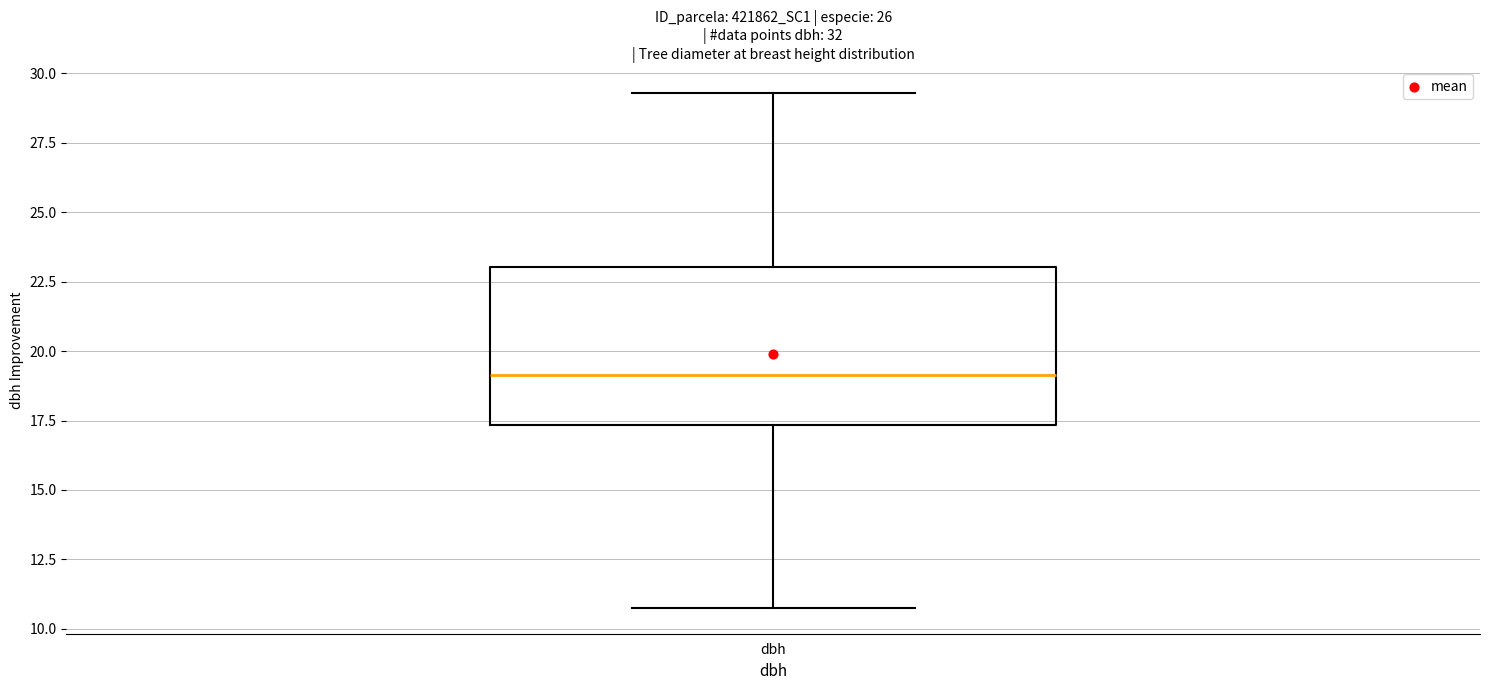

Read this box plot against the y-axis: the position of the median line, the range covered by the box, and the ends of both whiskers. The values are not printed on the chart, so give them approximately, as read against the axis.

median 19.0, box 17.5 to 23.0, whiskers 11.0 to 29.5